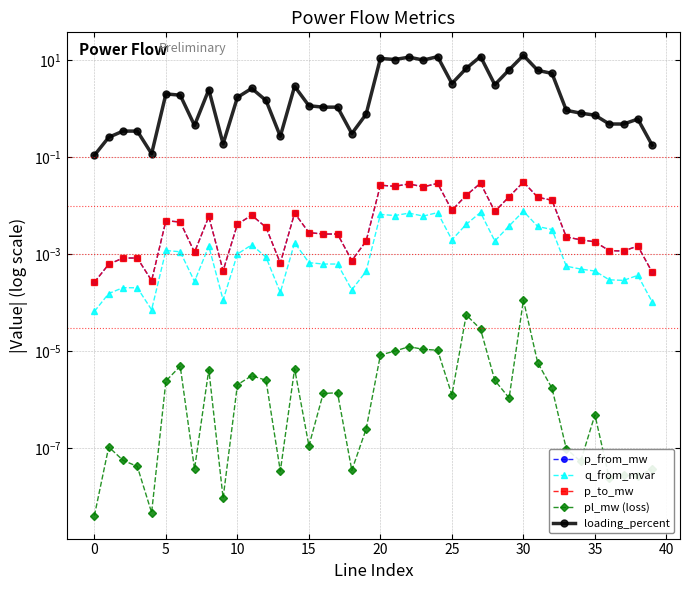

At which category is the sum across all series the highest?

30